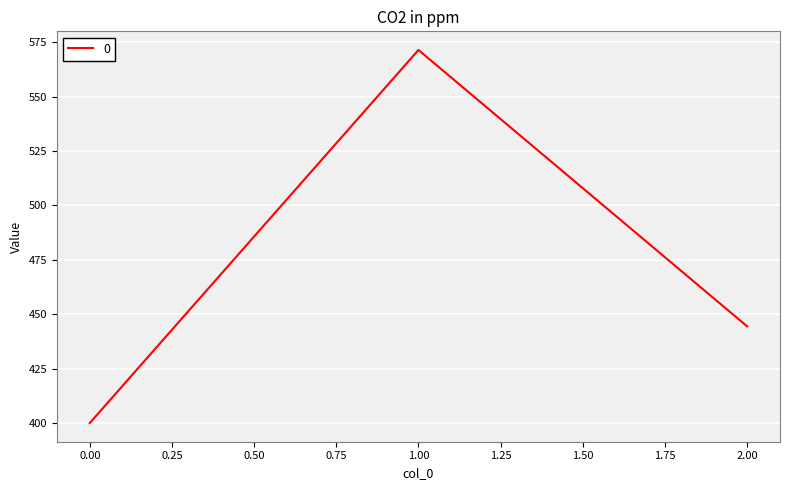

Count the number of categories in the chart.

3